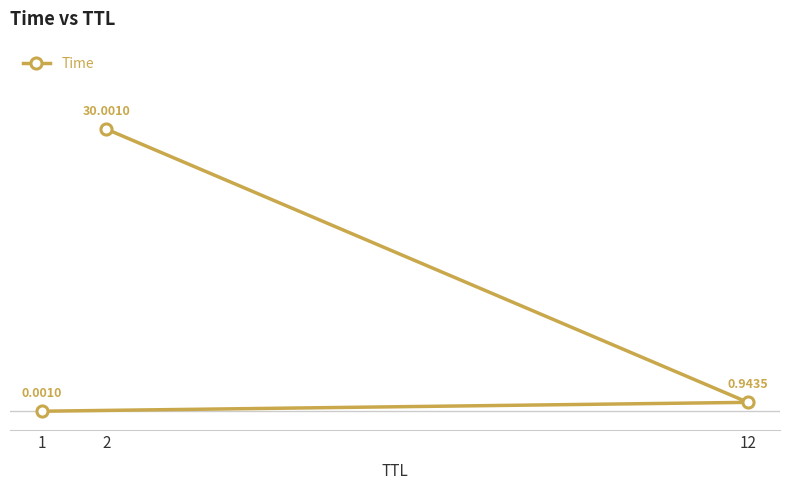

Which label corresponds to the smallest value in the chart?

1